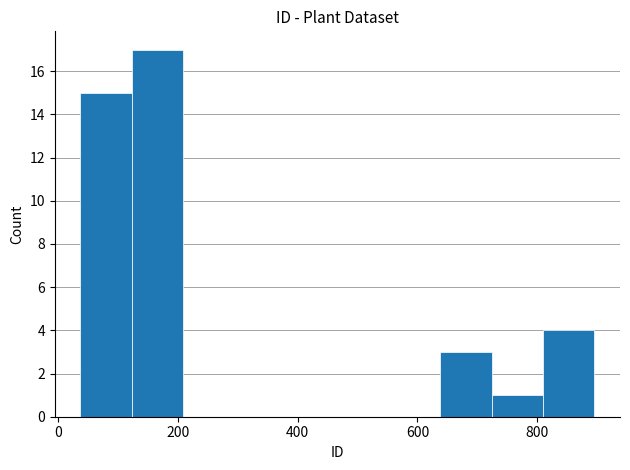

Over which range of the x-axis is the bar tallest?

120 to 200